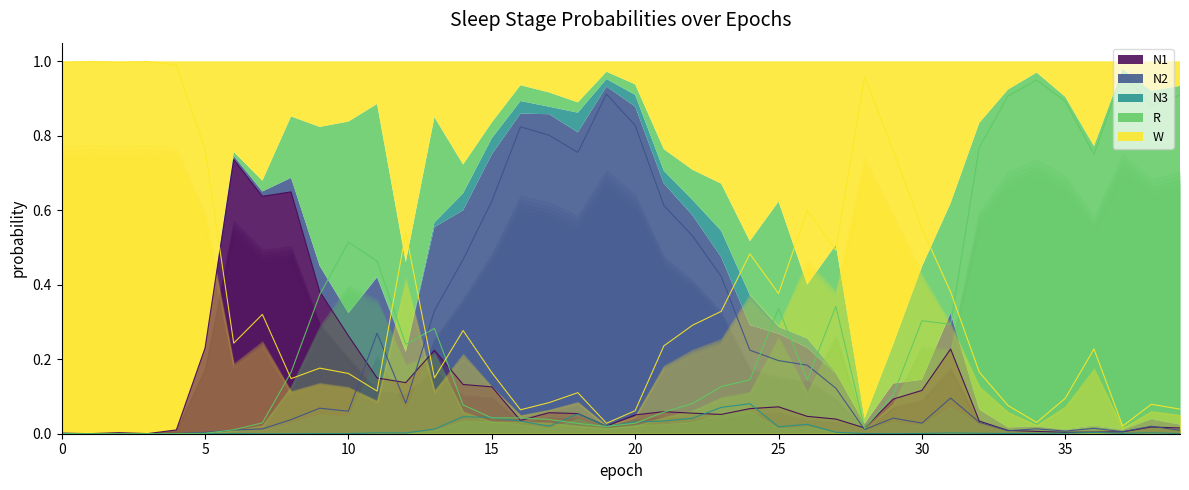

Which series ends up on top after the final intersection of N3 and N1?

N1